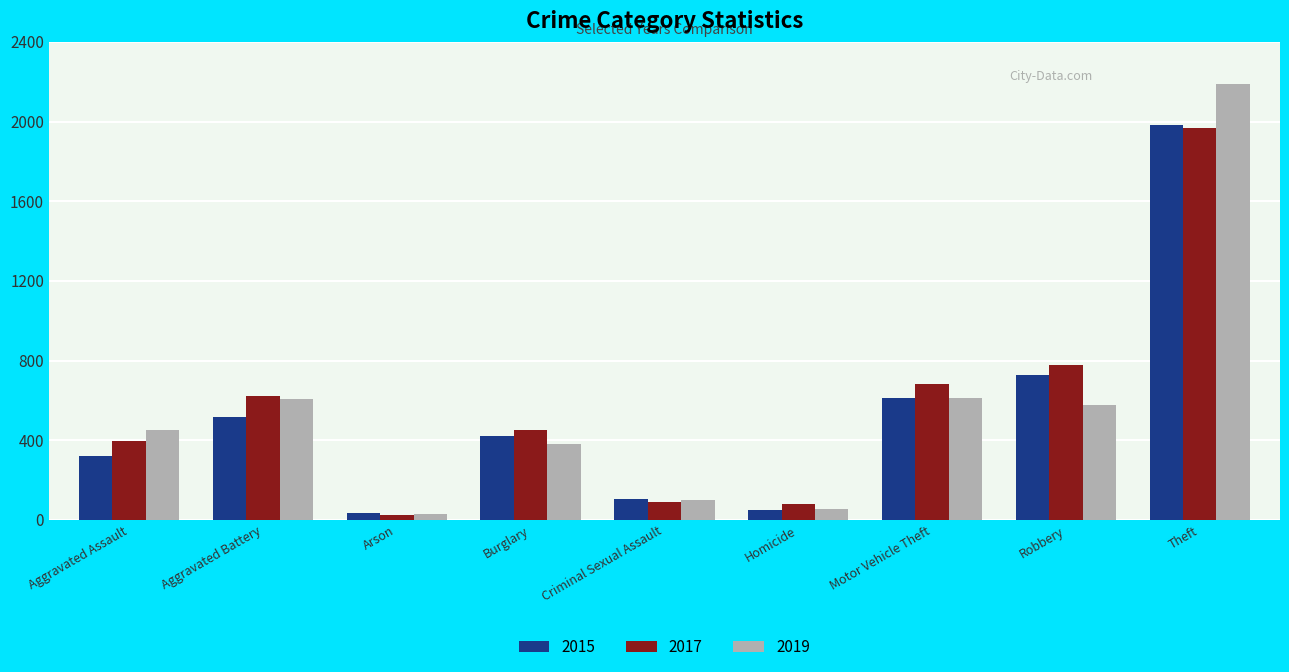

What is the spread (max minus min) of values at Burglary?

70